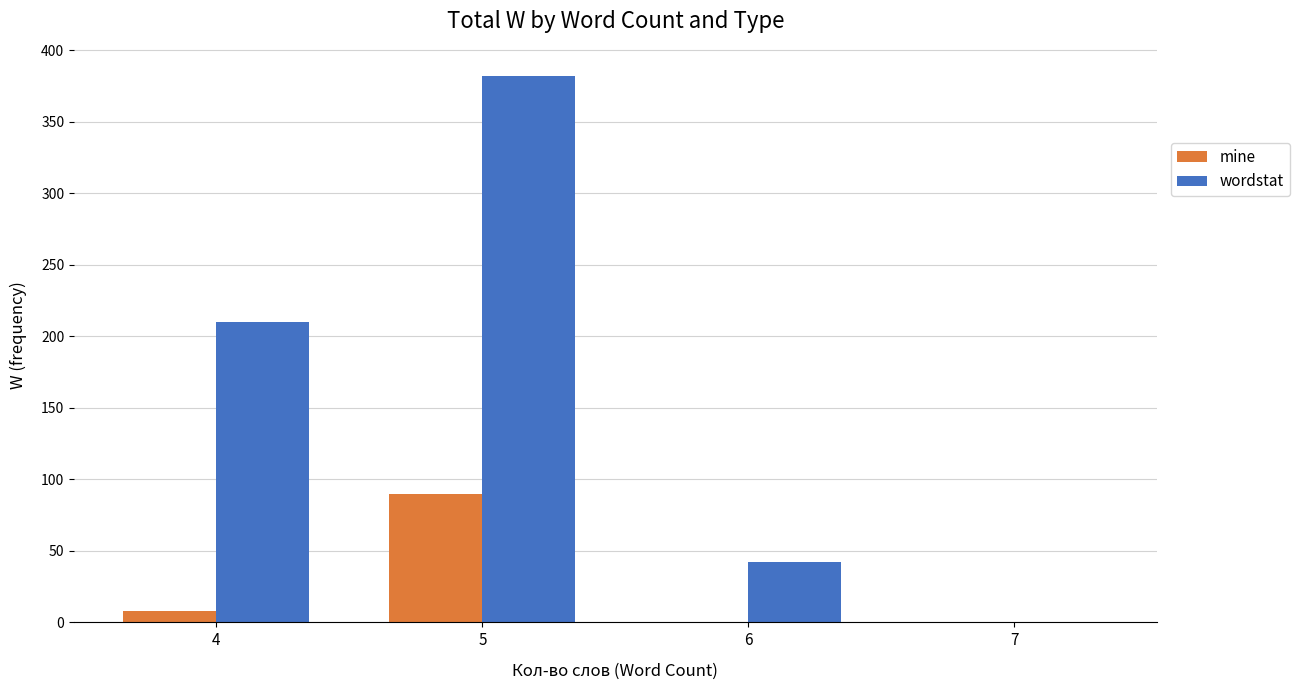

True or false: mine has a value of 161 at 5.

False